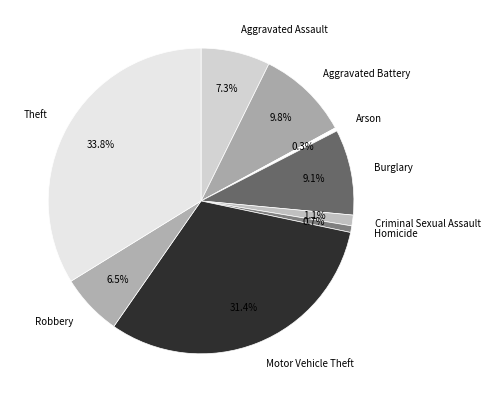

How many segments does this pie chart have?

9